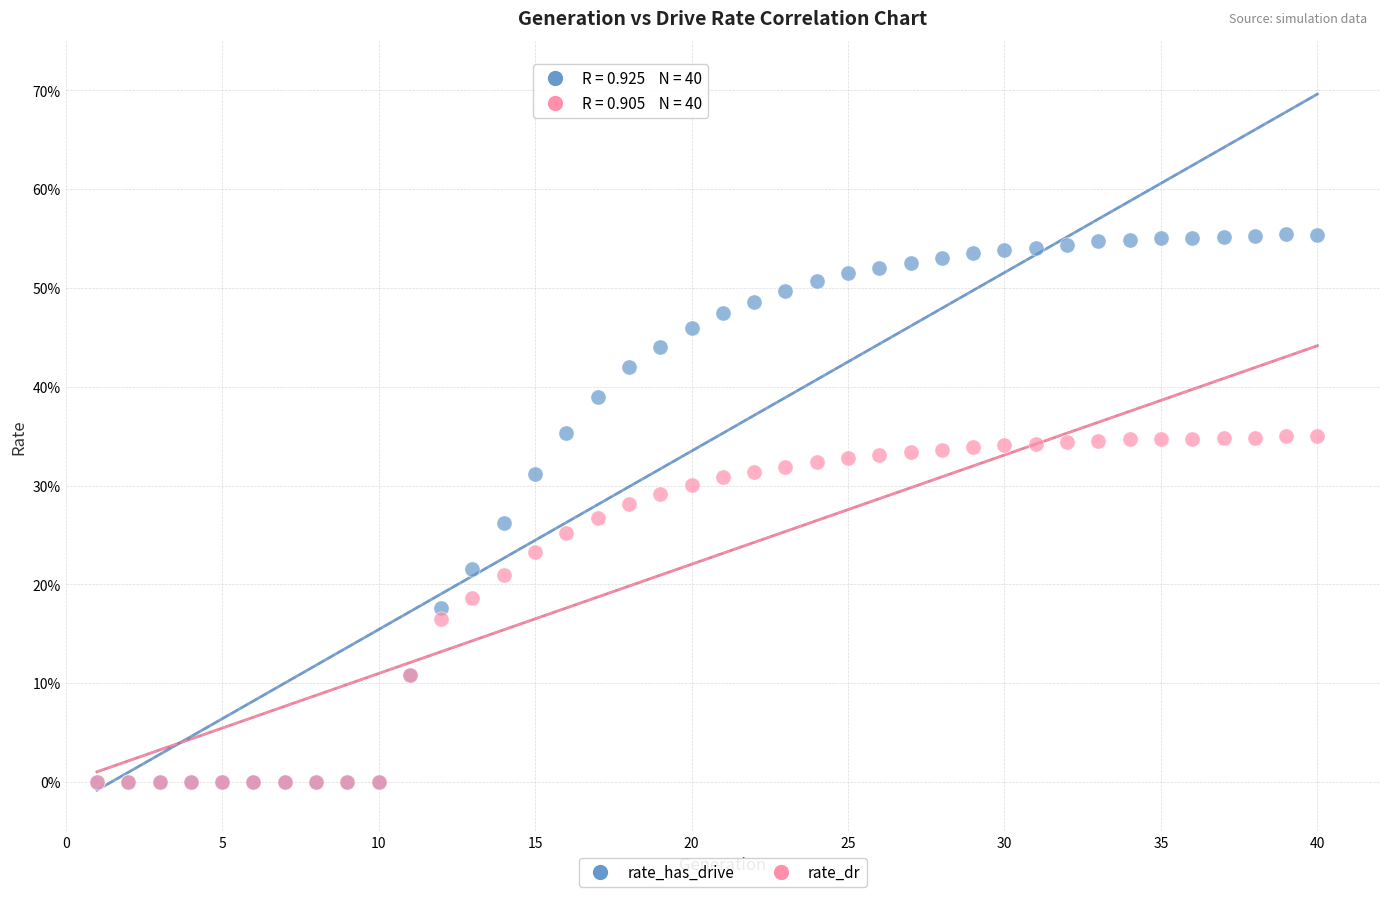

What are all the series names shown in the legend?

rate_has_drive, rate_dr